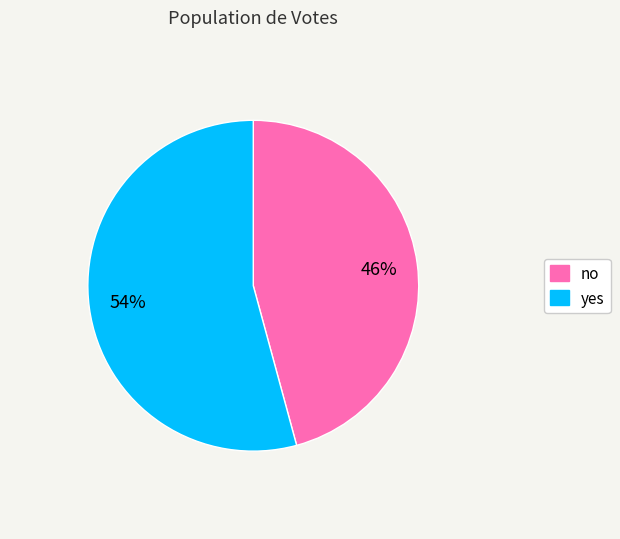

How many slices are in this pie chart?

2